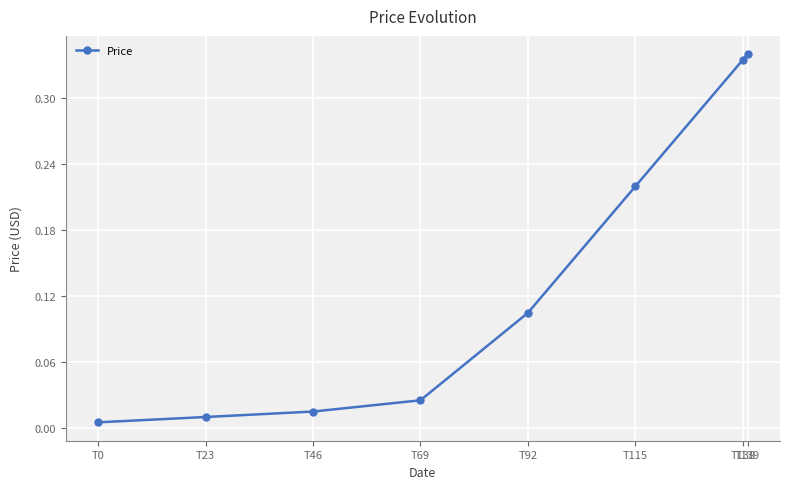

Is it true that the value at T138 is 0.6?

False